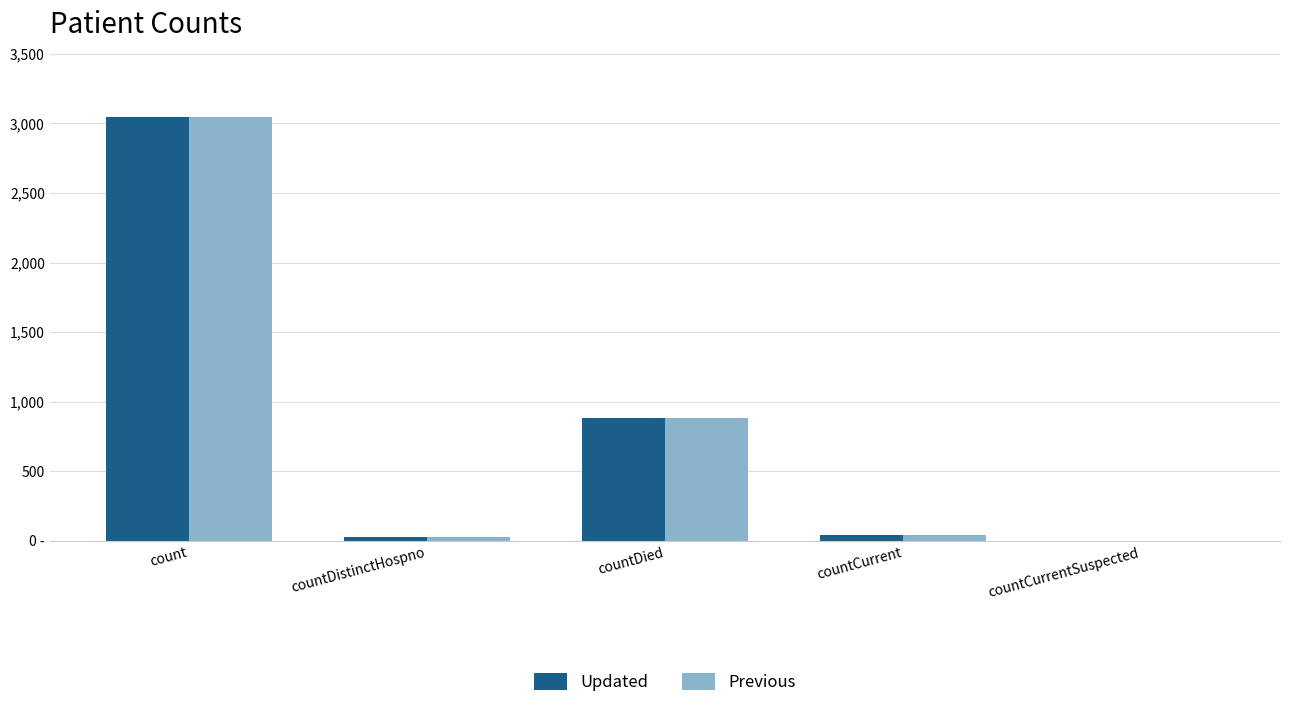

Does the chart contain stacked bars?

No